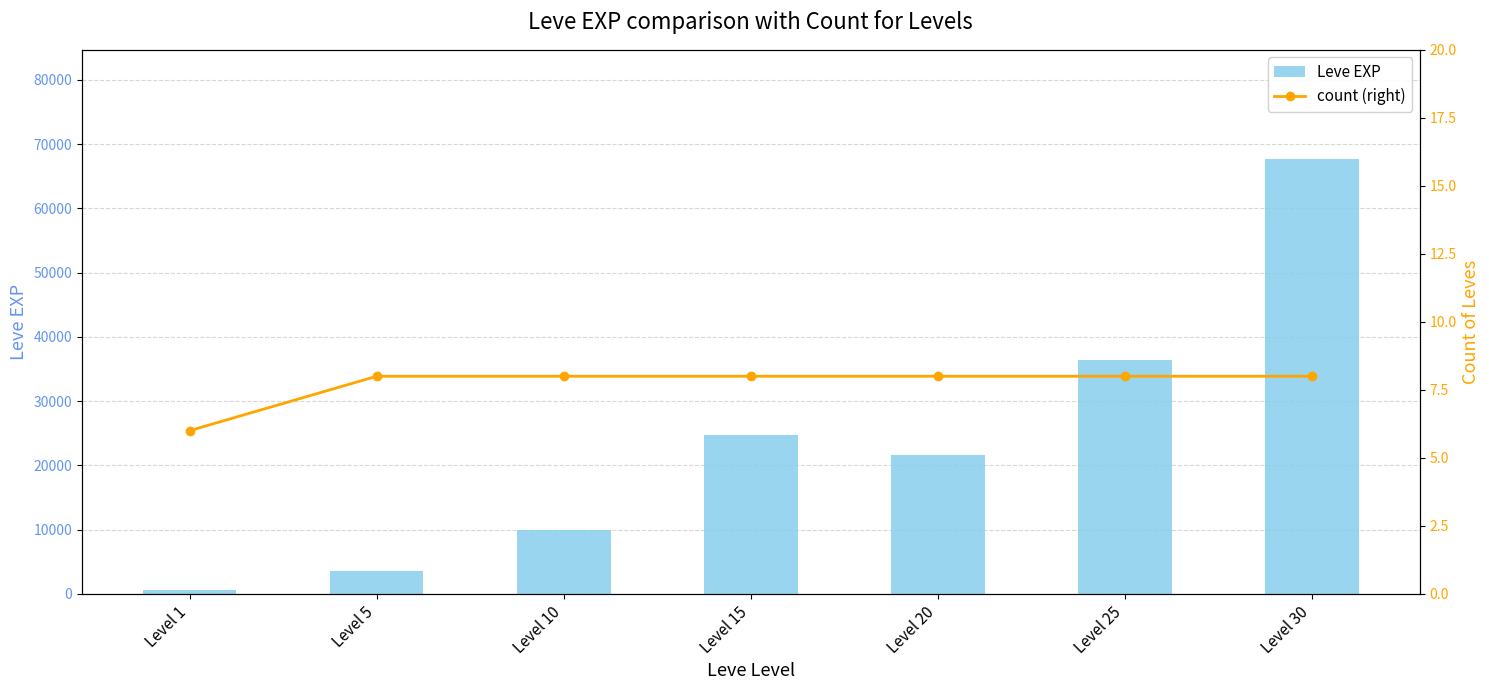

What is the sum of all count (right) values?

54